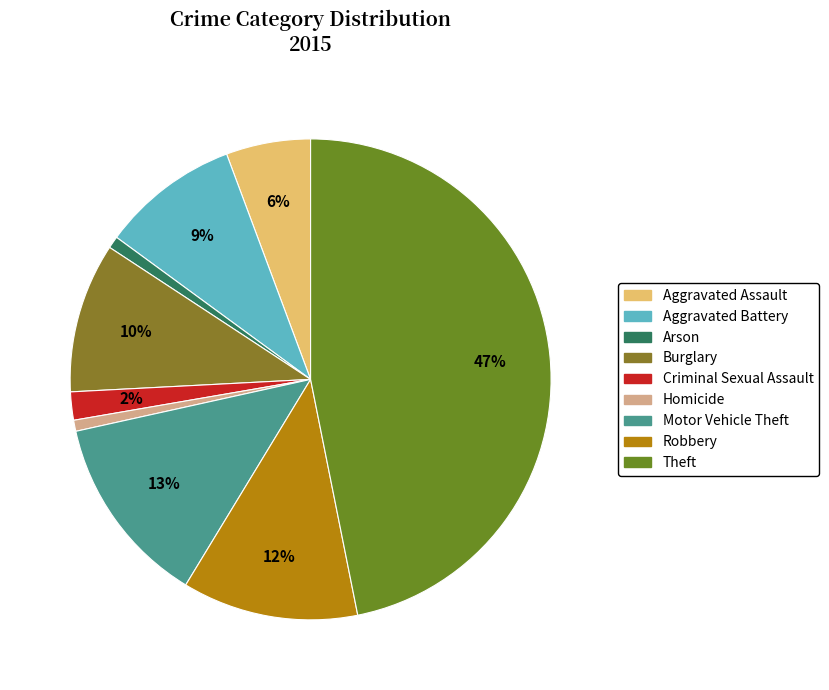

Count the number of slices in the pie.

9